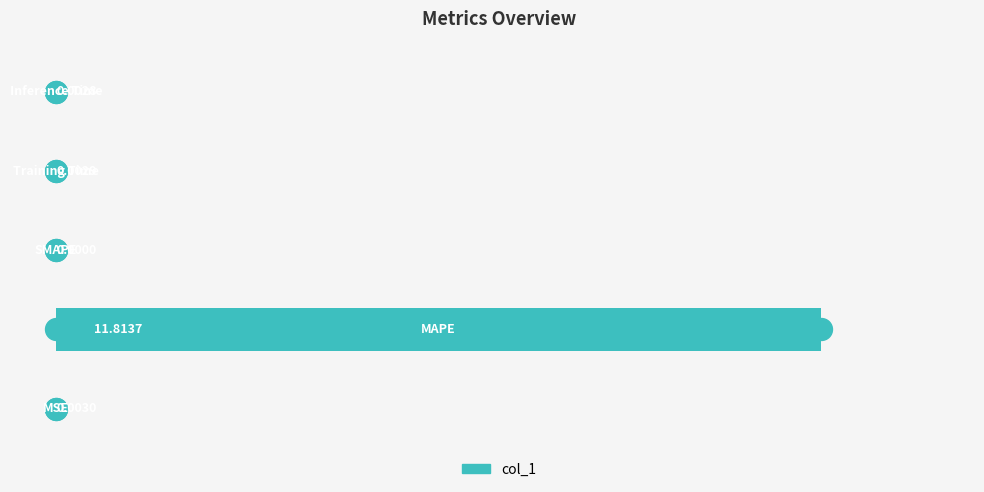

Which has a higher value, 3 or 1?

1